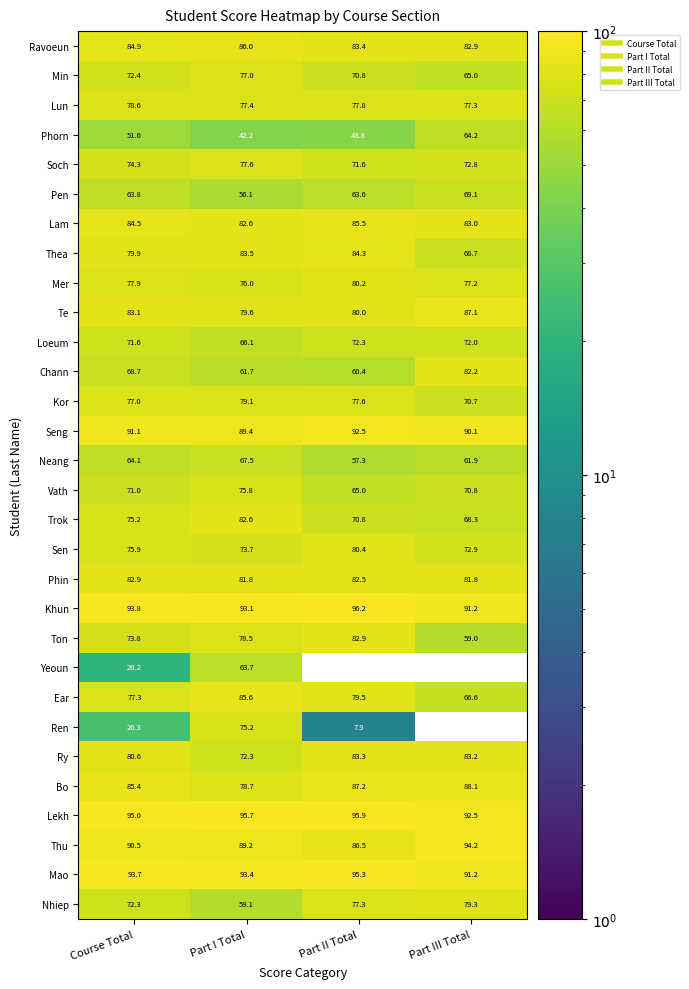

What is the sum of all Lekh values?

379.1